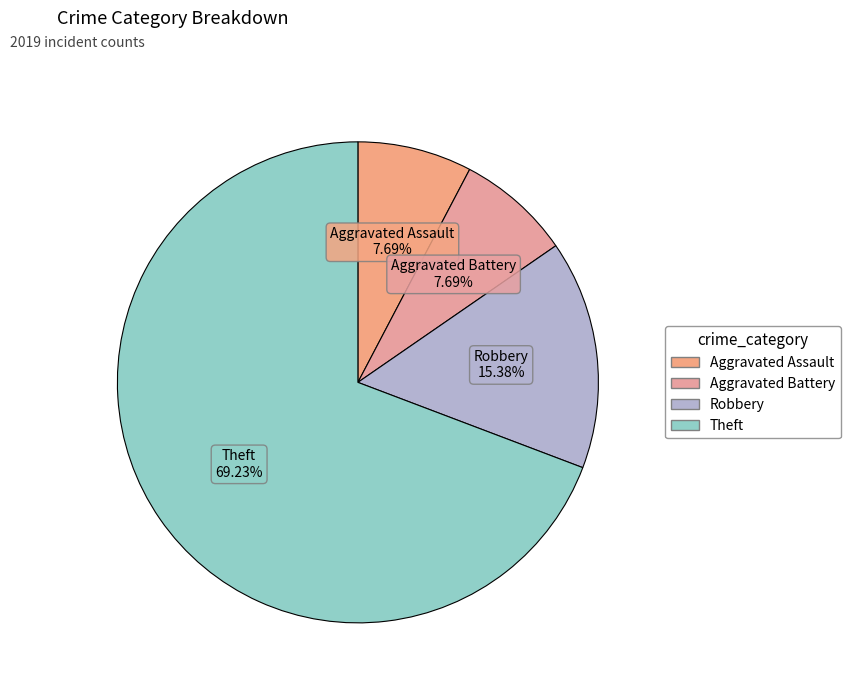

Does any single category account for the majority?

Yes